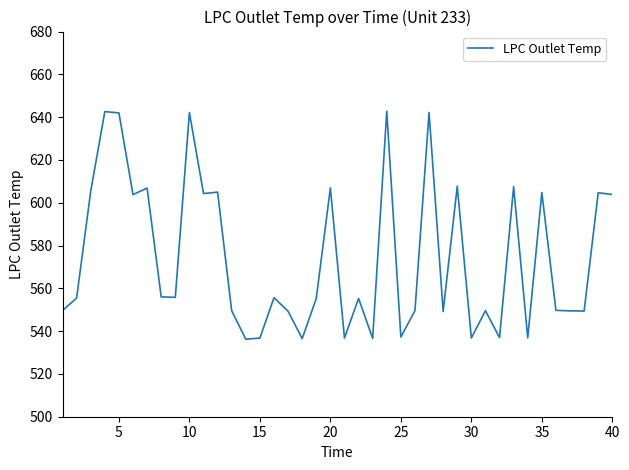

What is the minimum value shown in the chart?

536.2